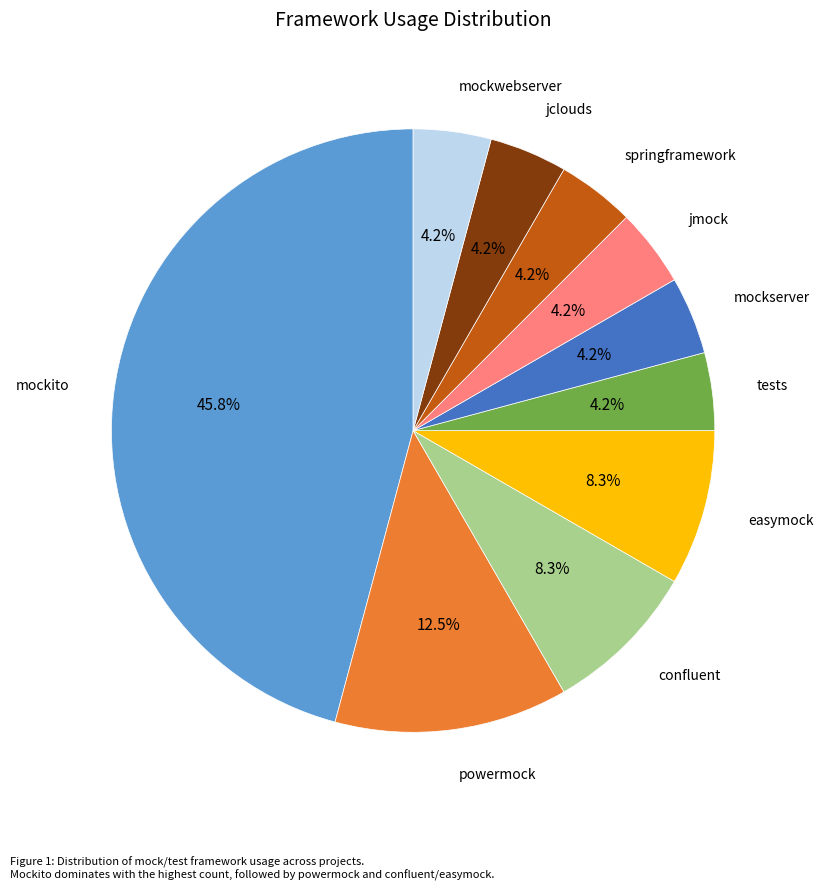

Does any single category account for the majority?

No